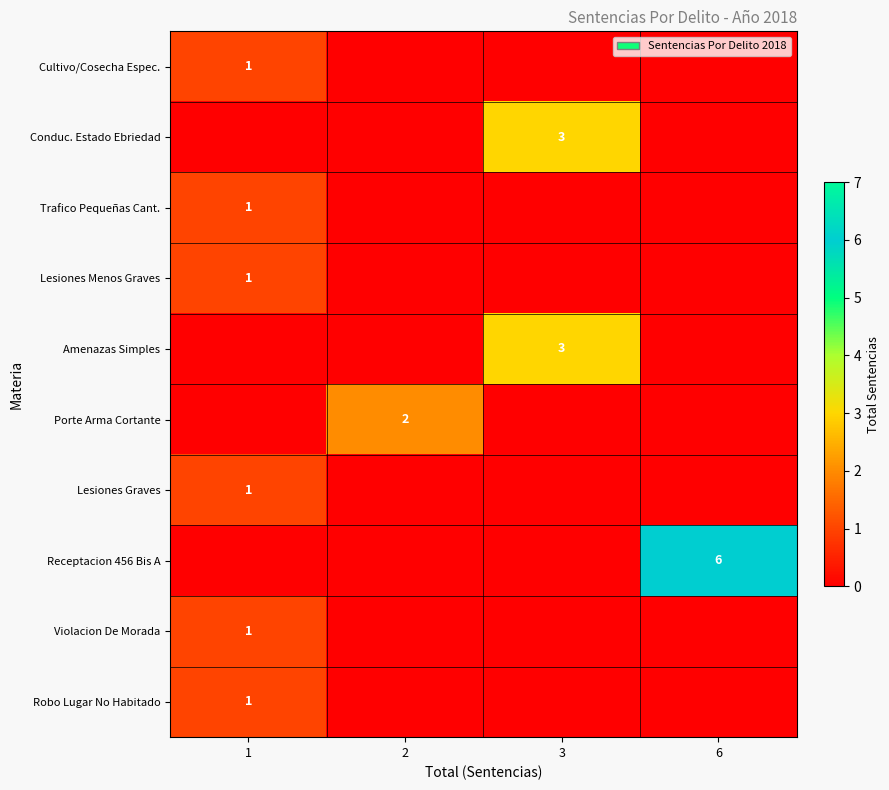

Count the row_5 values in the range 0 to 2.

4